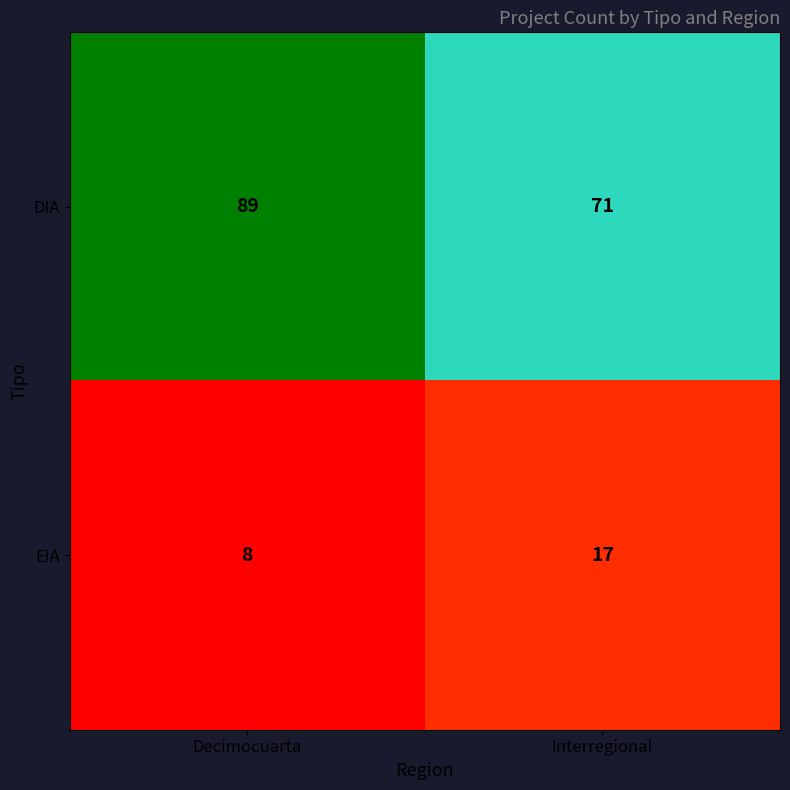

What is the sum of all DIA values?

160